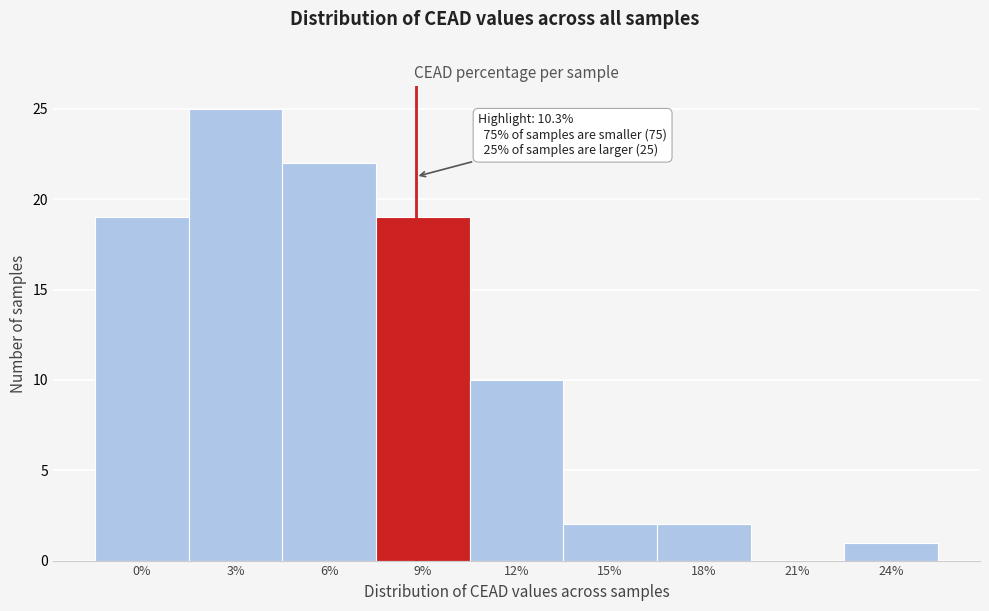

Reading left to right, extract all data points from this chart.

0%=19	3%=25	6%=22	9%=19	12%=10	15%=2	18%=2	21%=0	24%=1